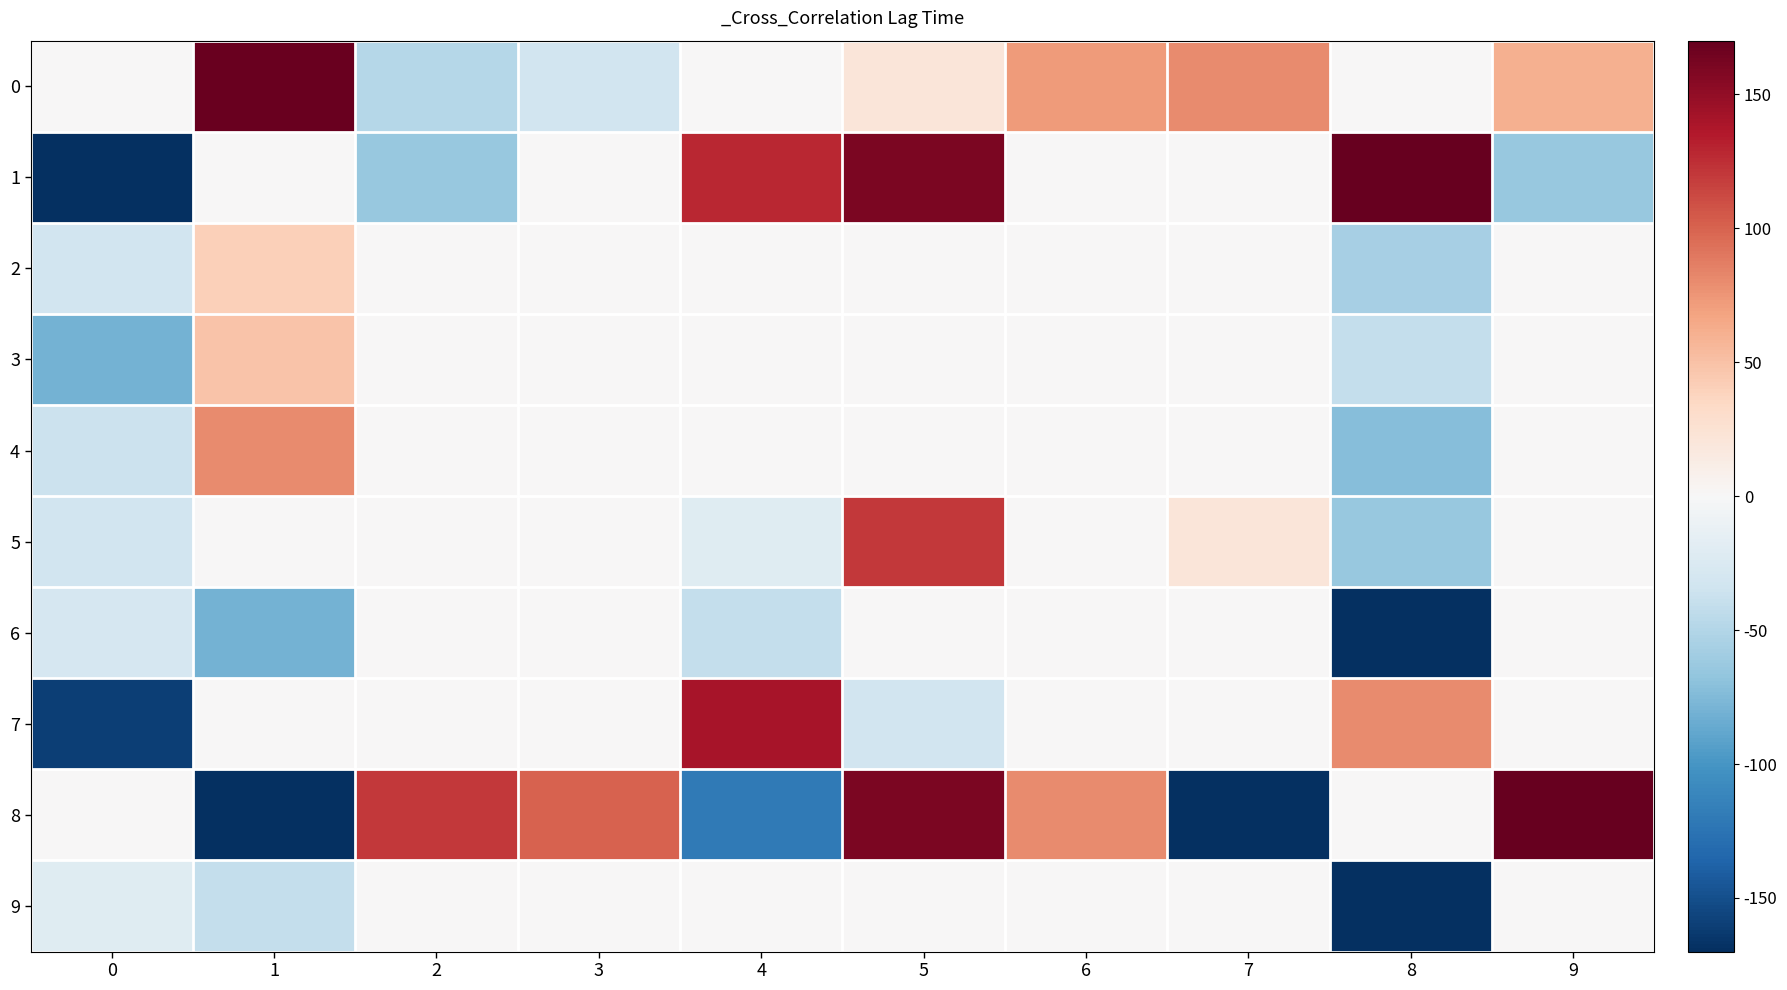

Reading left to right, what are all the values shown in this chart?

0: 0=0	1=168	2=-48	3=-32	4=0	5=20	6=72	7=80	8=0	9=60
1: 0=-170	1=0	2=-64	3=0	4=128	5=160	6=0	7=0	8=170	9=-64
2: 0=-32	1=40	2=0	3=0	4=0	5=0	6=0	7=0	8=-56	9=0
3: 0=-80	1=48	2=0	3=0	4=0	5=0	6=0	7=0	8=-40	9=0
4: 0=-36	1=80	2=0	3=0	4=0	5=0	6=0	7=0	8=-72	9=0
5: 0=-32	1=0	2=0	3=0	4=-20	5=120	6=0	7=20	8=-64	9=0
6: 0=-28	1=-80	2=0	3=0	4=-40	5=0	6=0	7=0	8=-170	9=0
7: 0=-160	1=0	2=0	3=0	4=140	5=-32	6=0	7=0	8=80	9=0
8: 0=0	1=-170	2=120	3=100	4=-120	5=160	6=80	7=-170	8=0	9=170
9: 0=-20	1=-40	2=0	3=0	4=0	5=0	6=0	7=0	8=-170	9=0